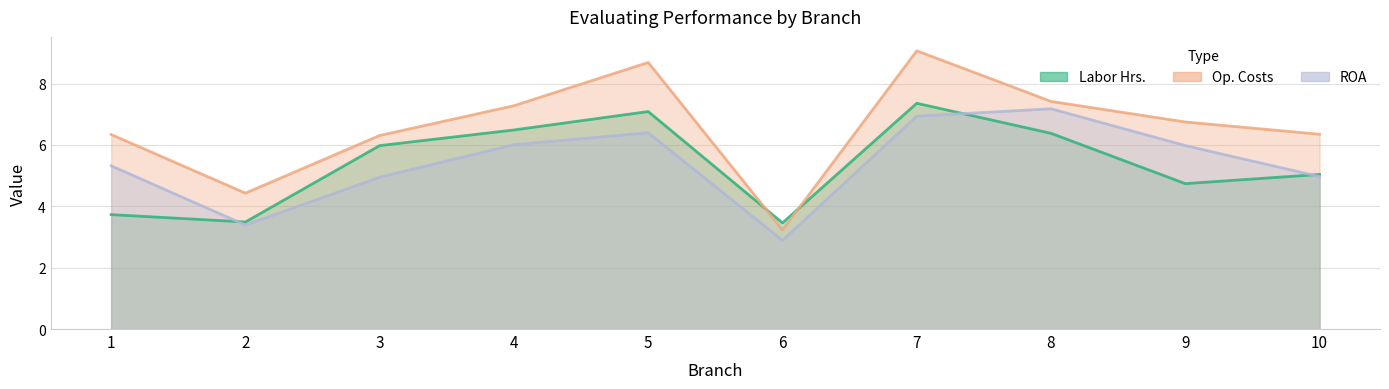

The value of ROA at 7 is 2.2. True or false?

False